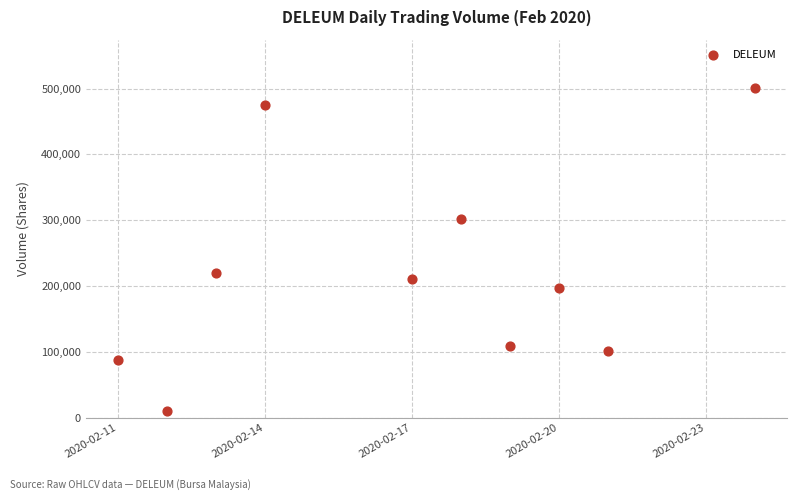

What is the average Y value?

221650